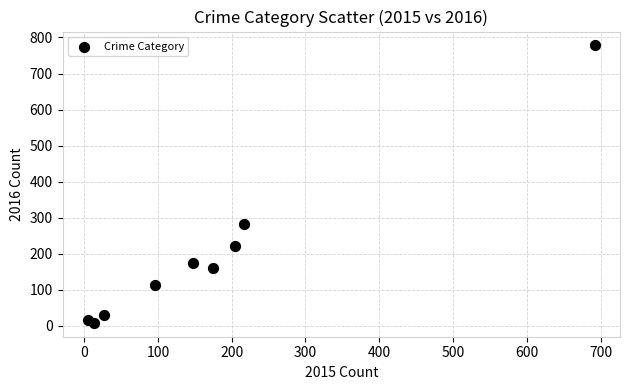

What is the average Y value?

198